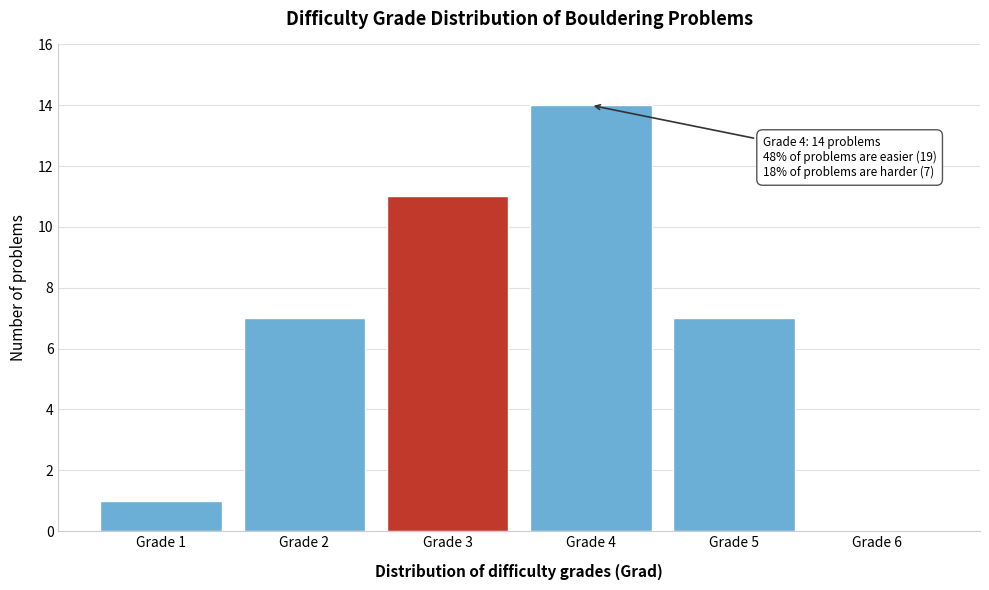

Which range on the x-axis has the tallest bar?

3.5 to 4.5